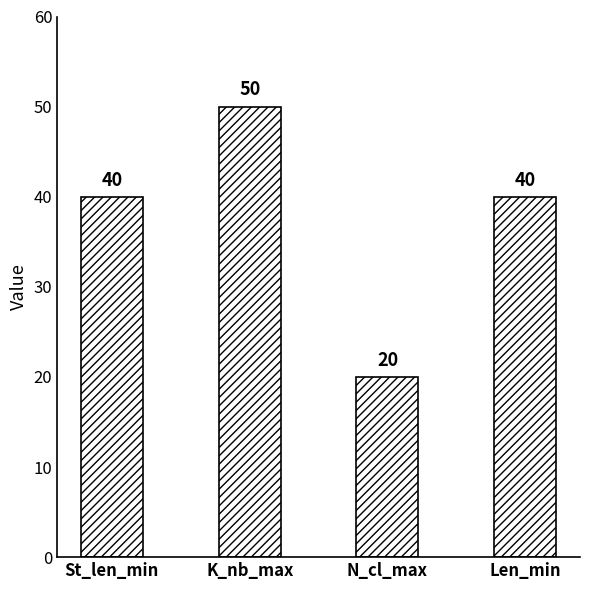

What is the average value?

38